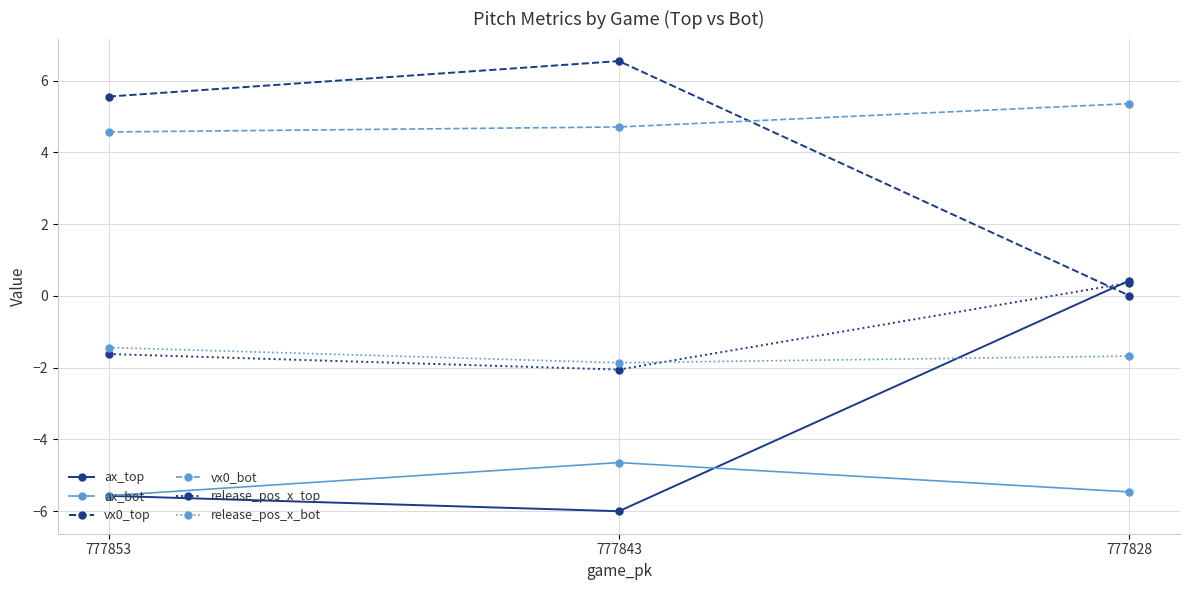

At which label does ax_bot first exceed -5?

777843